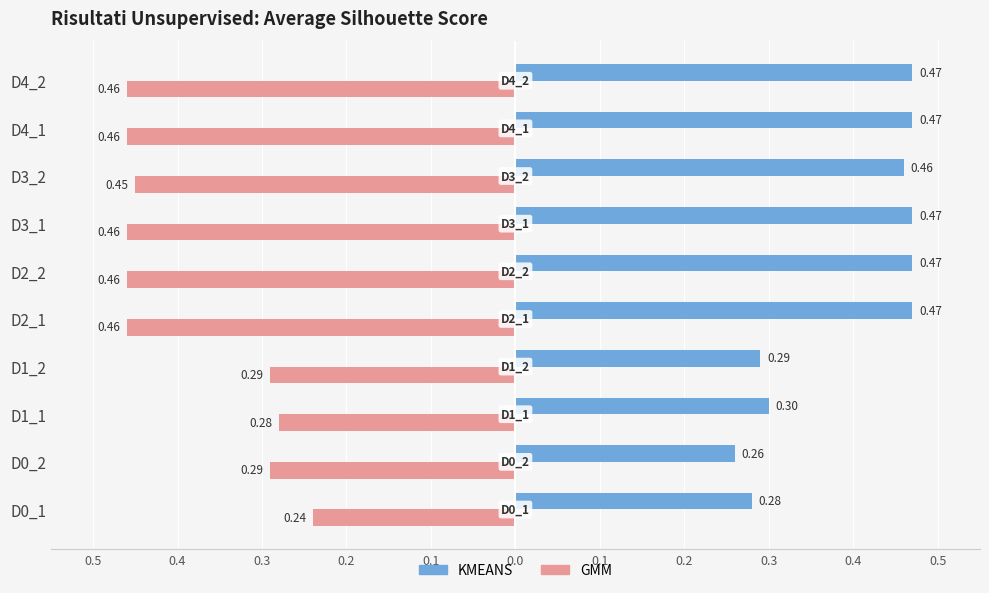

What are all the series names shown in the legend?

KMEANS, GMM